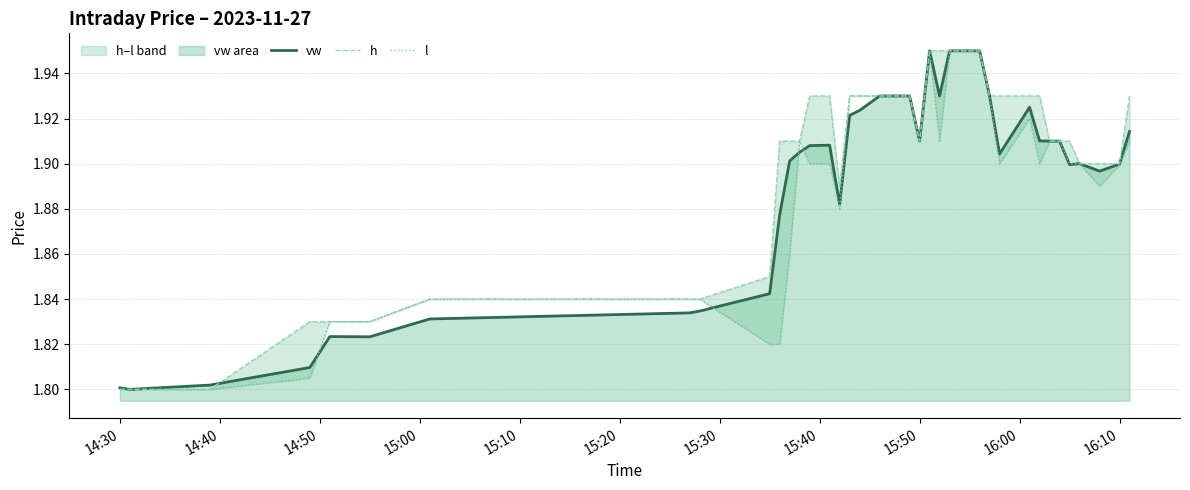

What is the sum of the l values at 22 and 15:50?

3.8